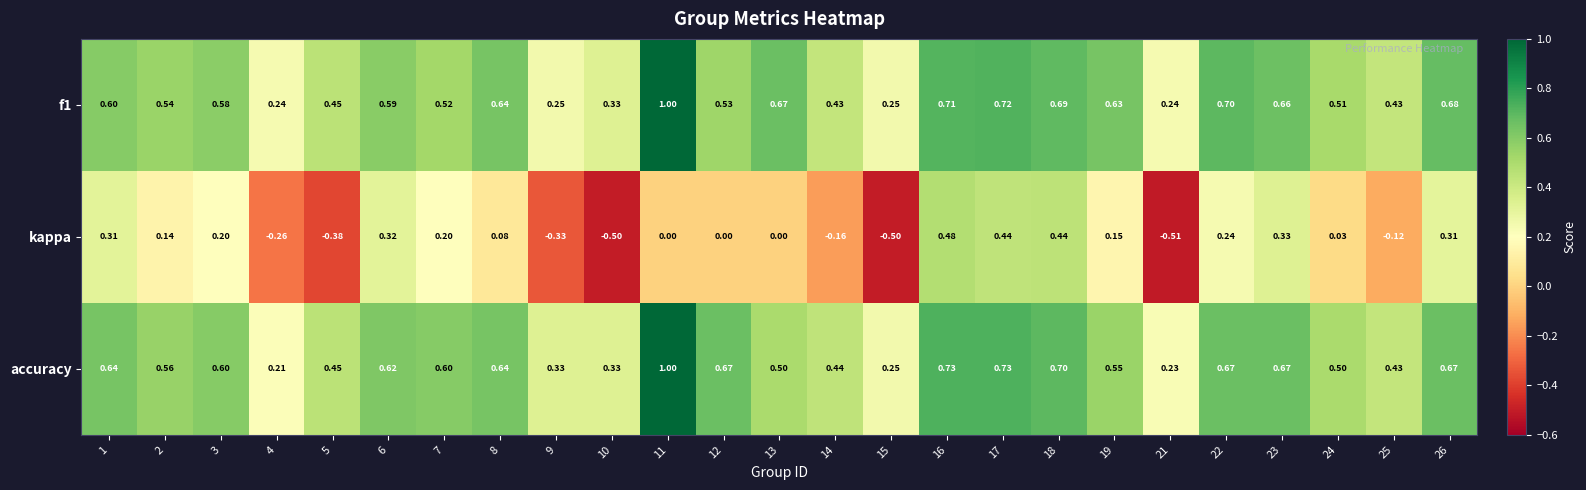

Which series has the largest total across all categories?

accuracy